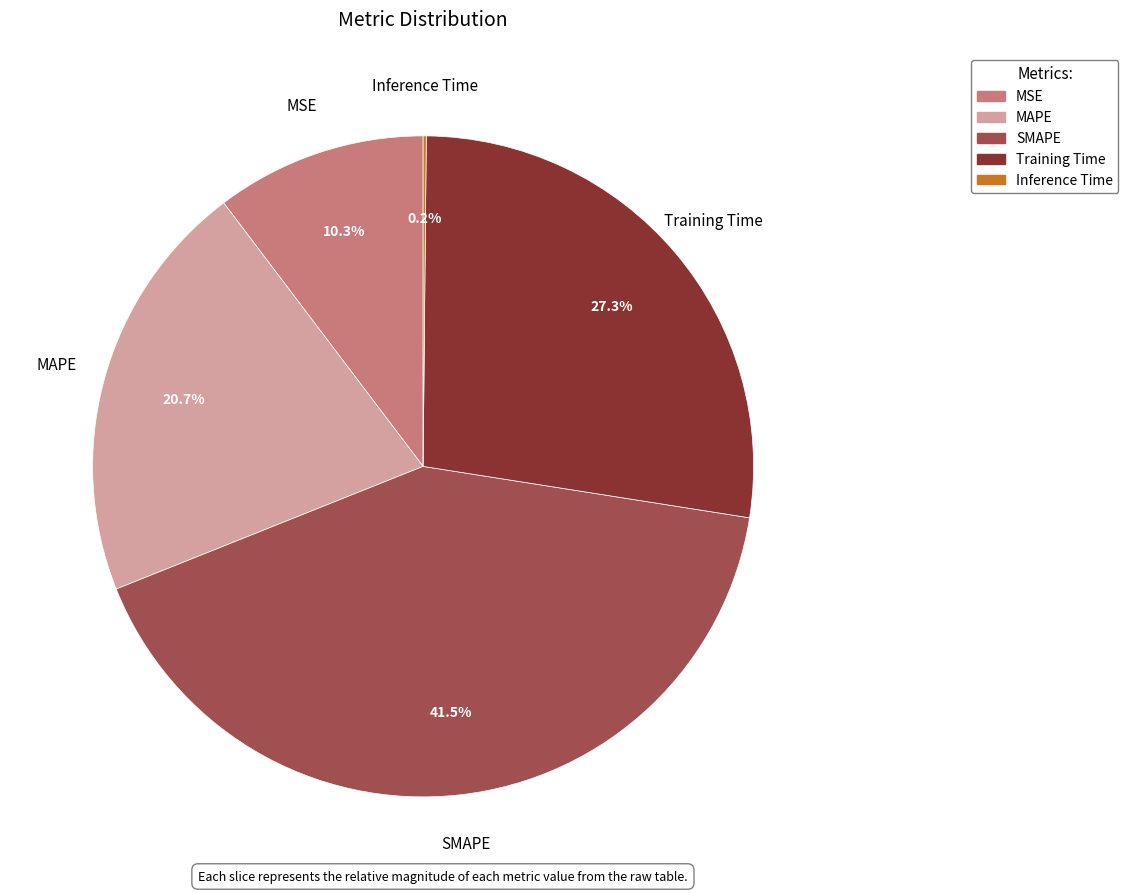

What is the ratio of the value at MAPE to the value at SMAPE?

0.5